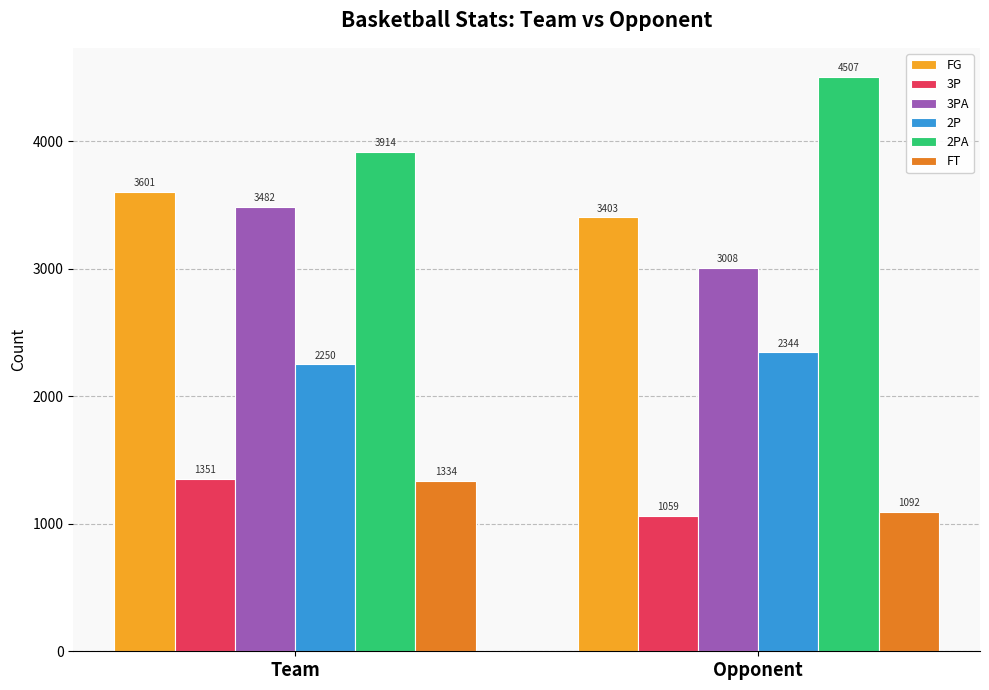

Read the 3PA value at Team.

3482